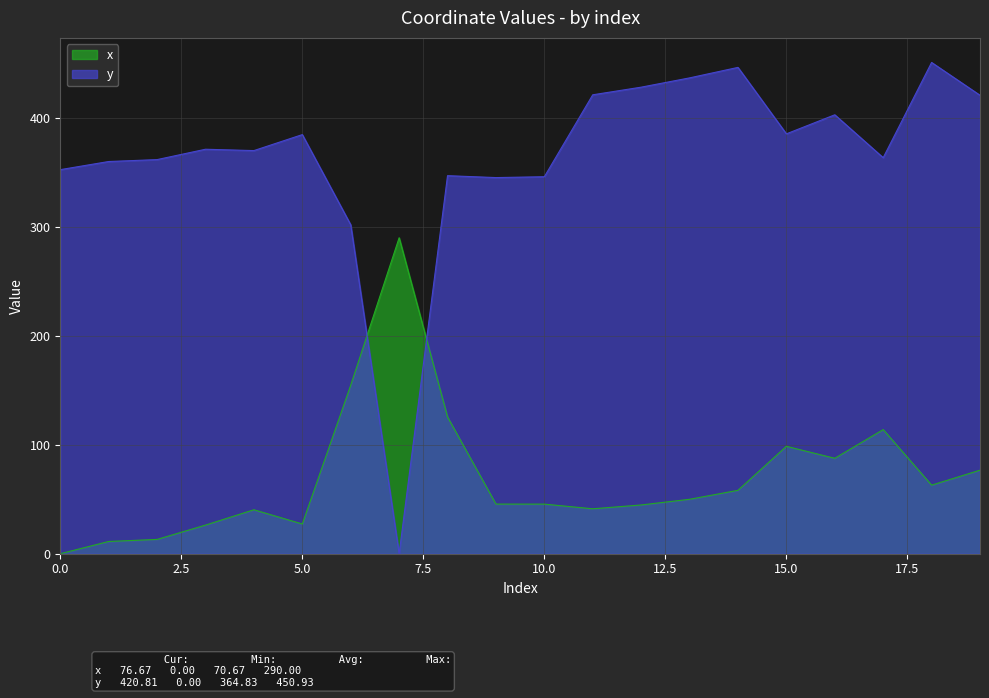

Which category has the highest value in the y series?

18